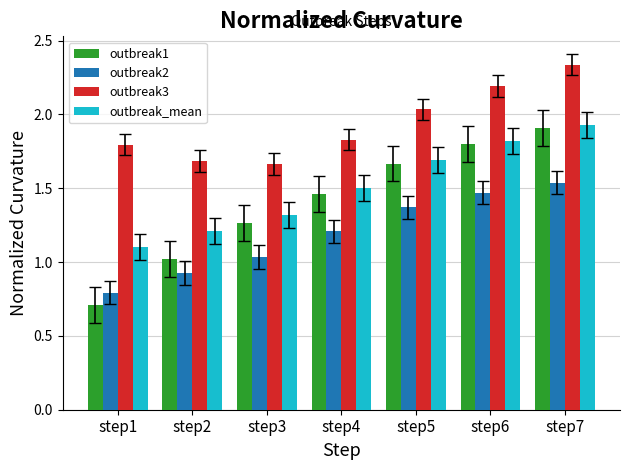

Rank the series by their maximum value, from lowest to highest.

outbreak2, outbreak1, outbreak_mean, outbreak3